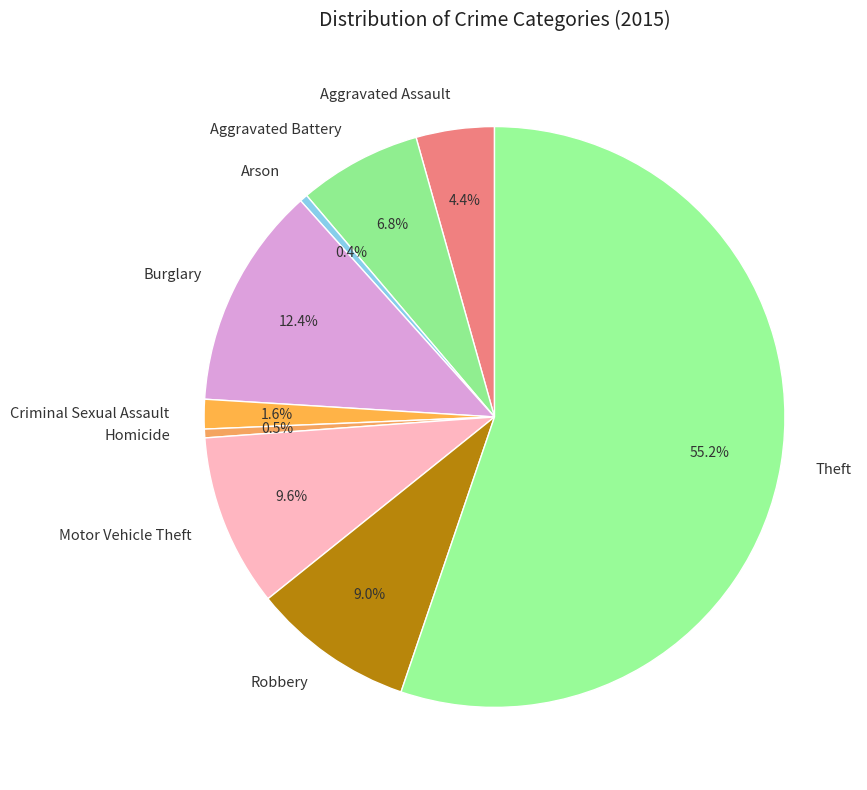

Which category accounts for the majority?

Theft